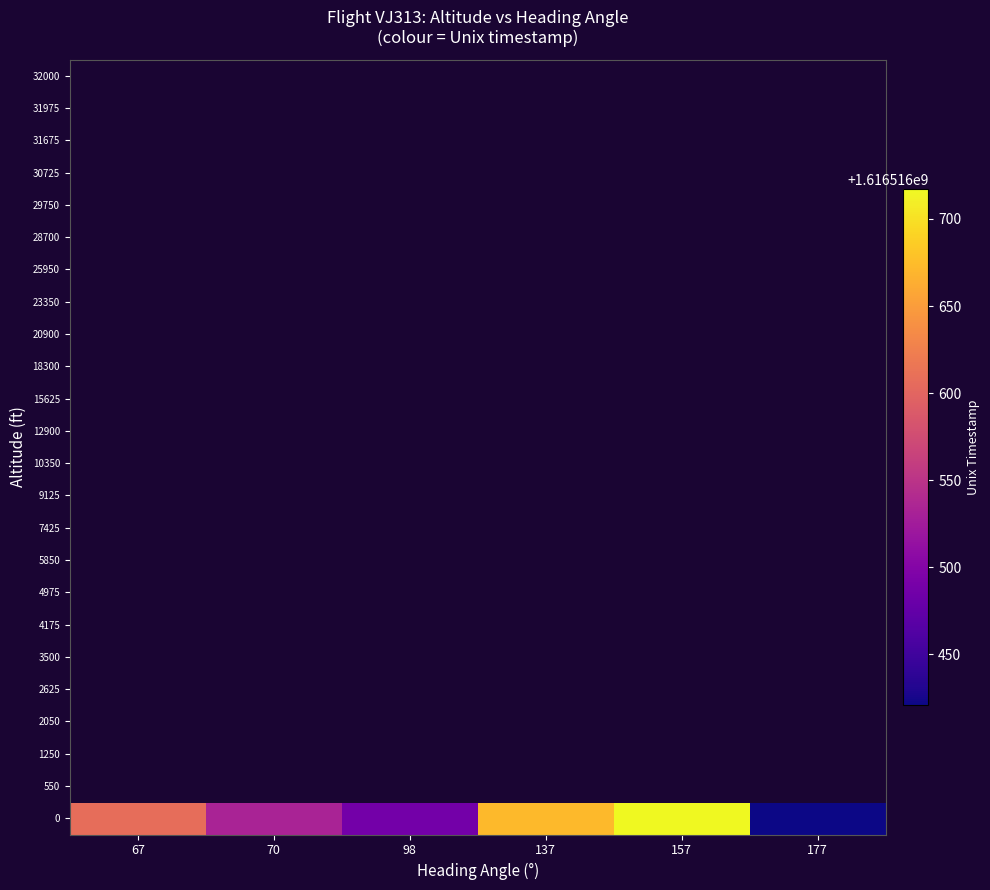

How many distinct data groups are displayed?

24